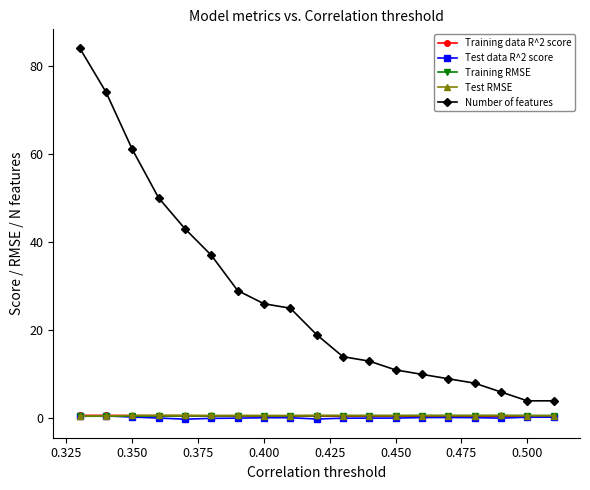

At how many categories does at least one series exceed 15?

10